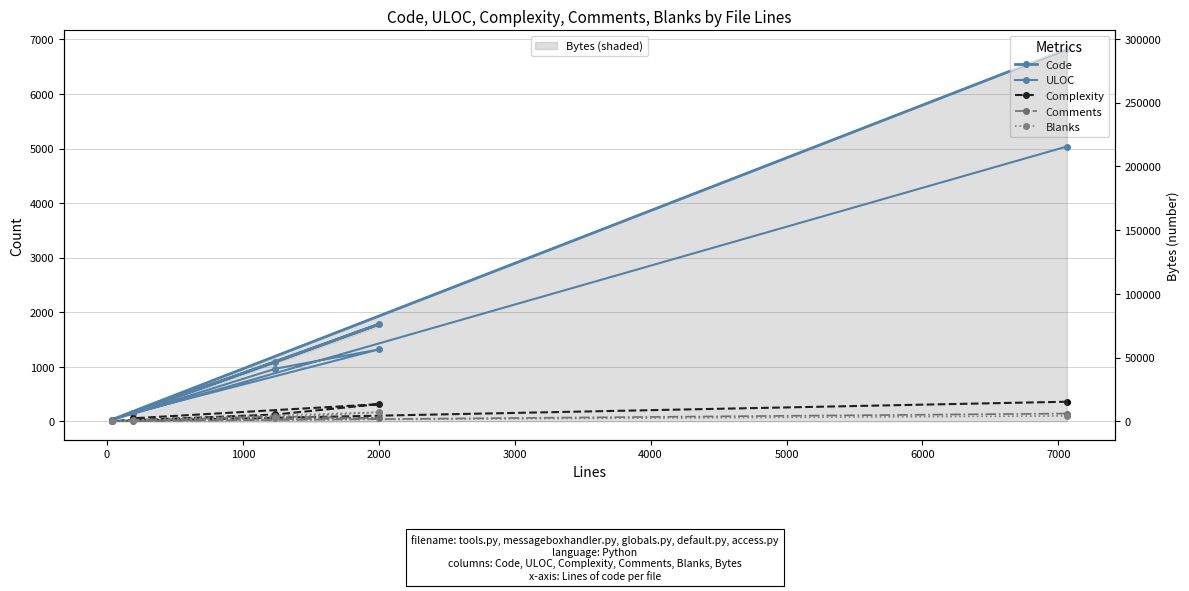

Which series has the largest total across all categories?

Code